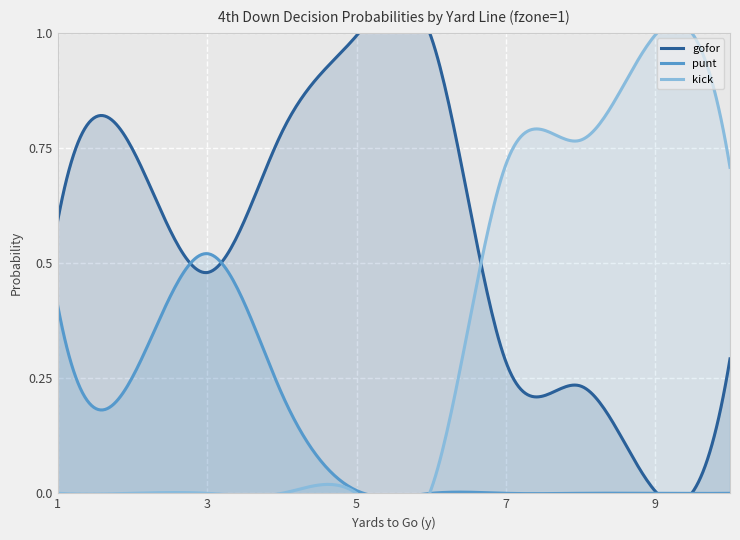

The kick series shows 0.5 at 5. True or false?

False